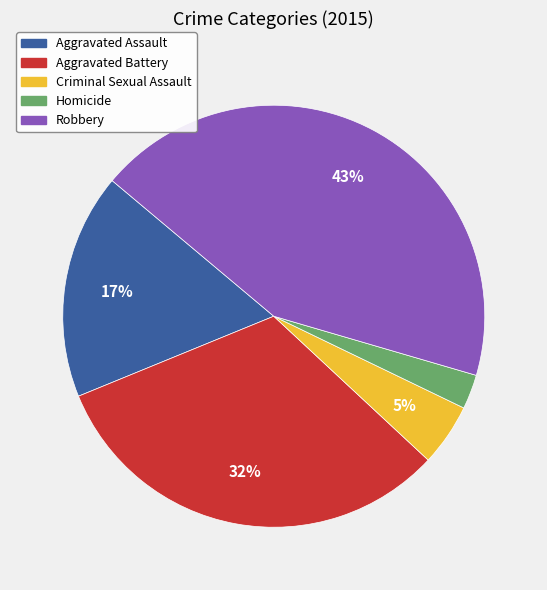

Which category has the smallest portion of the pie?

Homicide